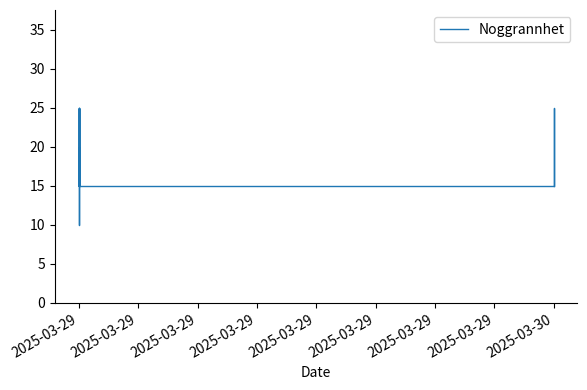

Is it true that the value at 12 is 8?

False